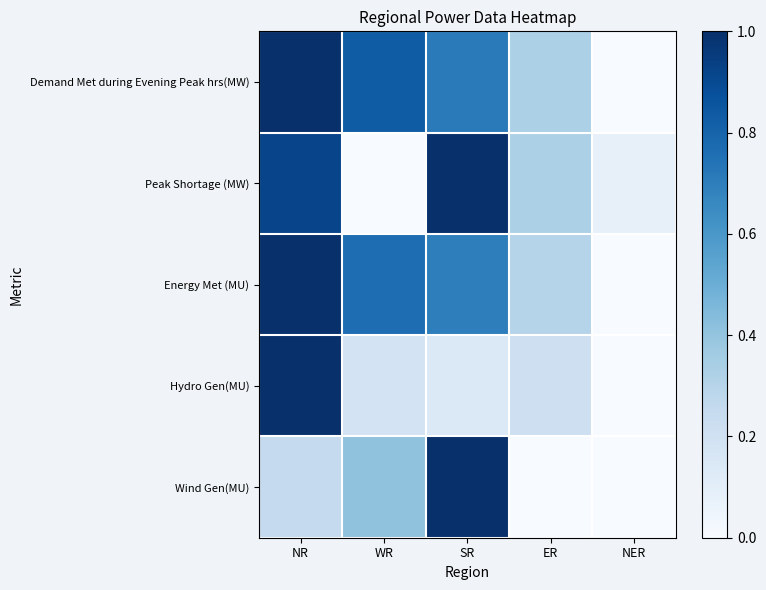

Reading left to right, list all the values displayed in this chart.

Demand Met during Evening Peak hrs(MW): NR=1.0	WR=0.8	SR=0.7	ER=0.3	NER=0.0
Peak Shortage (MW): NR=0.9	WR=0.0	SR=1.0	ER=0.3	NER=0.1
Energy Met (MU): NR=1.0	WR=0.8	SR=0.7	ER=0.3	NER=0.0
Hydro Gen(MU): NR=1.0	WR=0.2	SR=0.1	ER=0.2	NER=0.0
Wind Gen(MU): NR=0.2	WR=0.4	SR=1.0	ER=0.0	NER=0.0